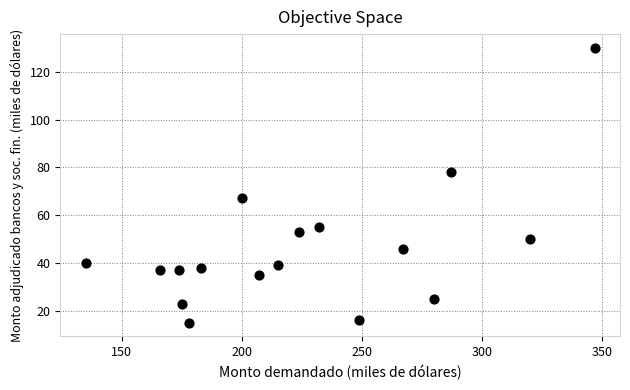

What is the range of X values (max minus min)?

212